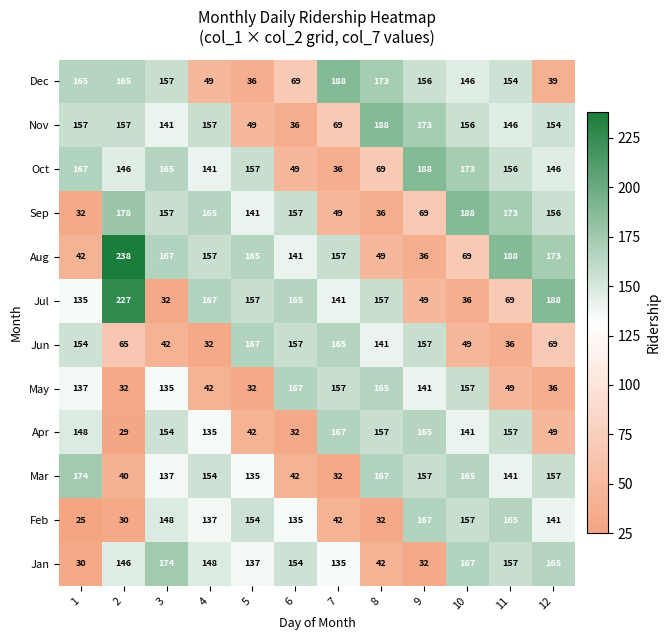

How many data points in Jan are less than 148?

6